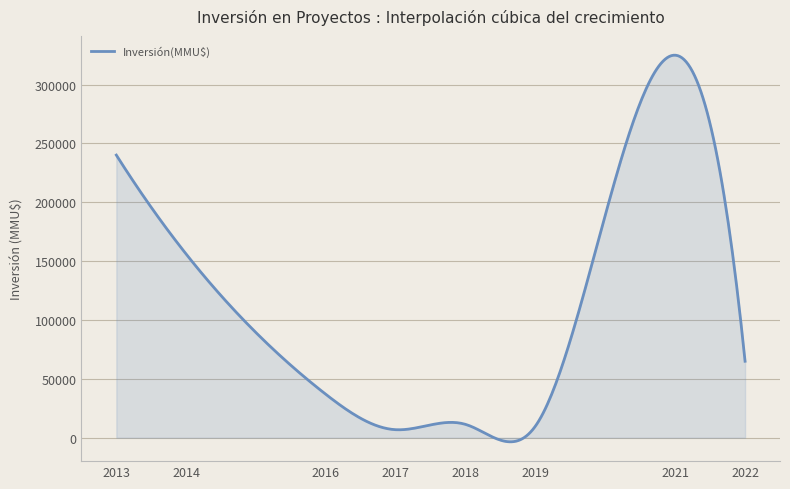

What is the greatest value displayed?

324975.2